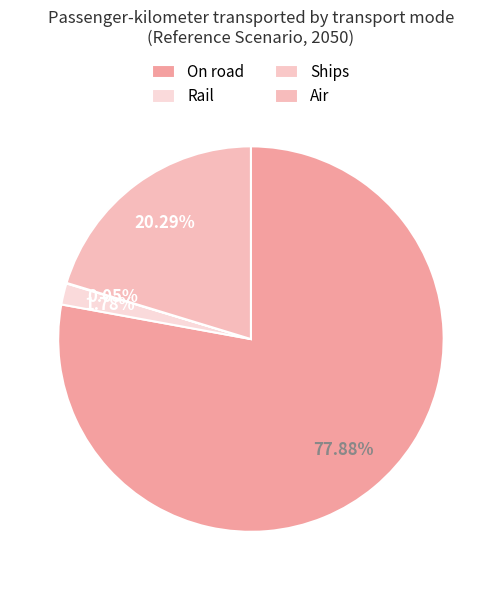

What is the total percentage of Ships and On road?

77.9%